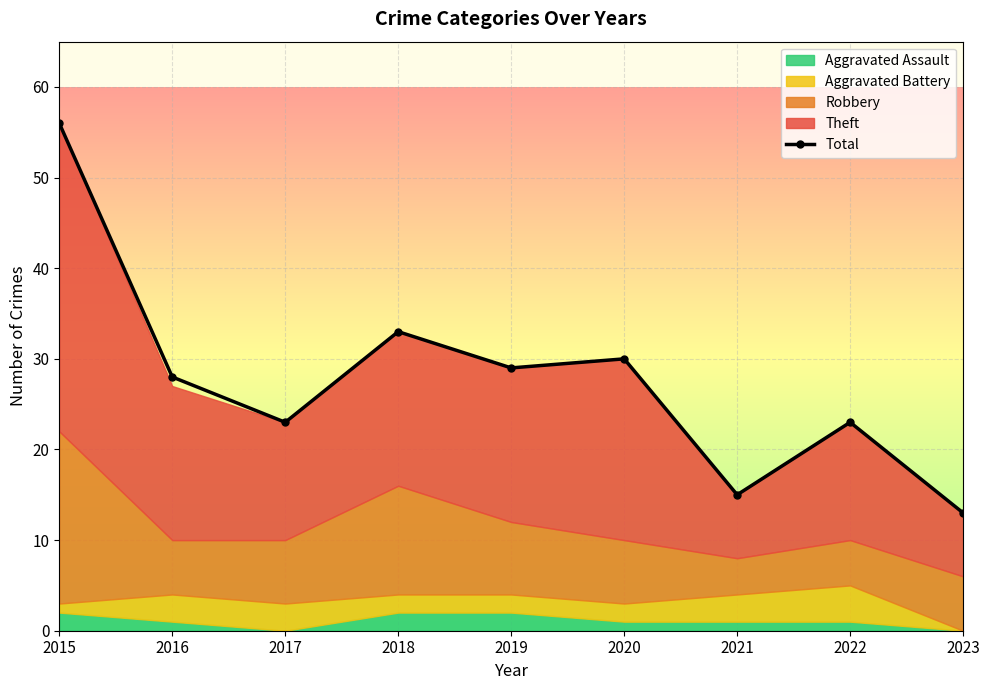

Between 2018 and 2016, which is larger?

2018